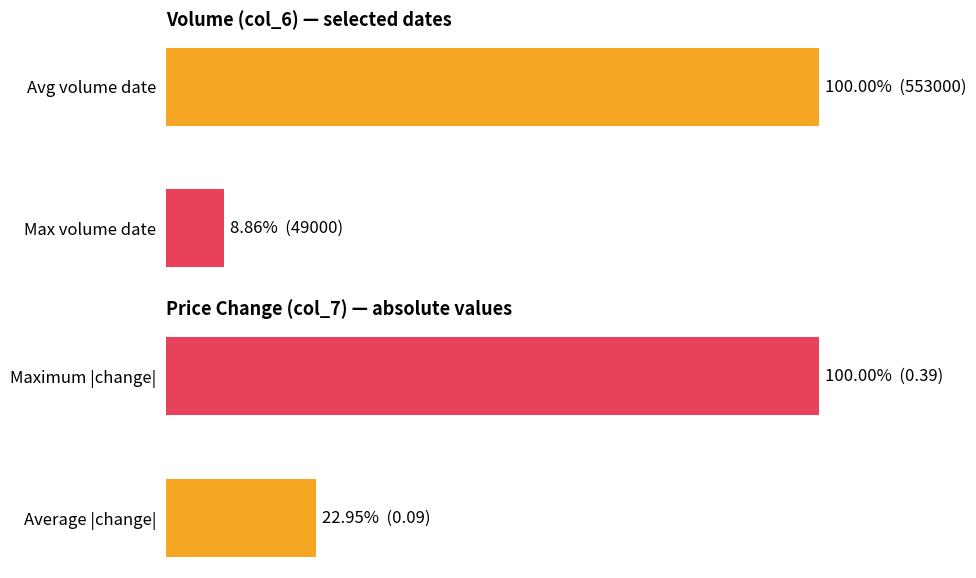

What is the value of the 1st bar from the left?

100.0